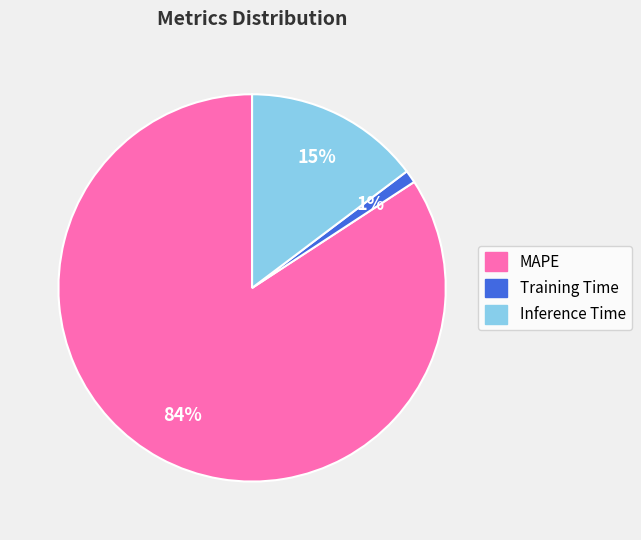

Is the sum of Inference Time and MAPE greater than half?

Yes